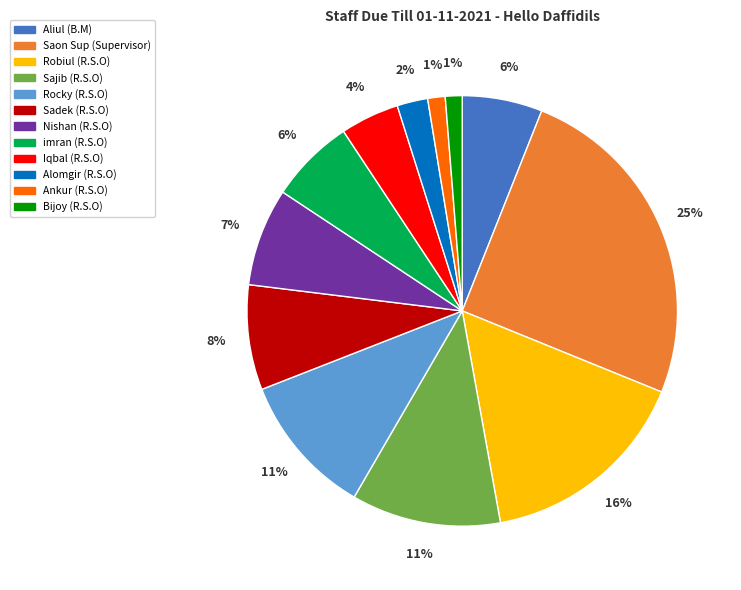

Which category has the biggest portion of the pie?

Saon Sup (Supervisor)